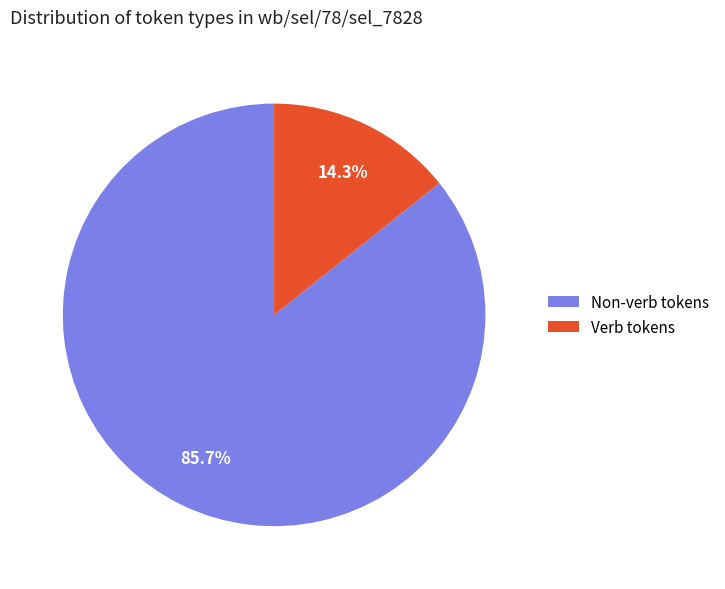

Rank the categories by value from highest to lowest.

Non-verb tokens, Verb tokens